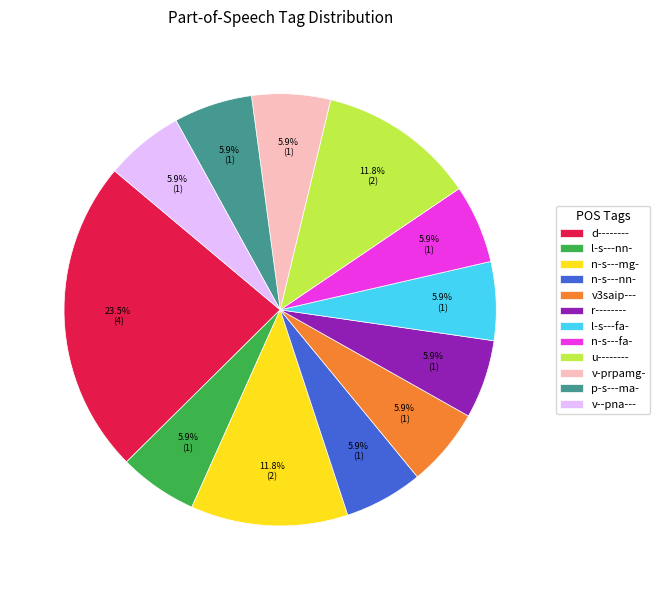

To the nearest percent, what is the difference between the largest and smallest slice percentages?

18%